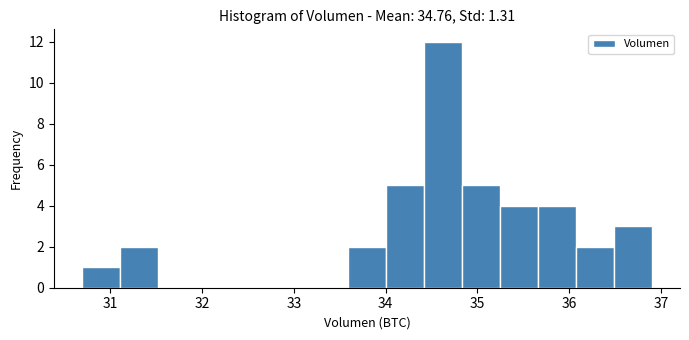

Reading left to right, list every bar in this chart as the range it spans on the x-axis followed by its height. Neither the bar edges nor the heights are printed on the chart, so give them approximately, as read against the axes.

30.7 to 31.1: 1
31.1 to 31.5: 2
31.5 to 31.9: 0
31.9 to 32.3: 0
32.3 to 32.8: 0
32.8 to 33.2: 0
33.2 to 33.6: 0
33.6 to 34.0: 2
34.0 to 34.4: 5
34.4 to 34.8: 12
34.8 to 35.2: 5
35.2 to 35.7: 4
35.7 to 36.1: 4
36.1 to 36.5: 2
36.5 to 36.9: 3